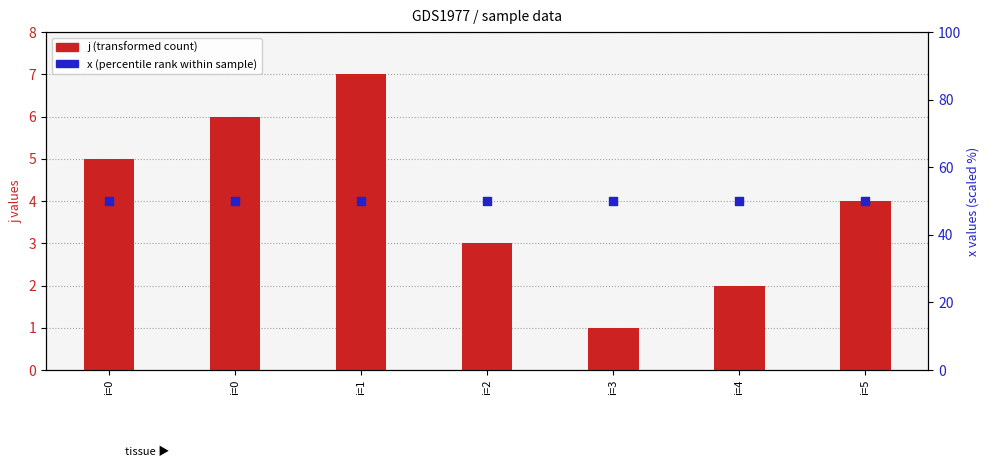

What is the total value across all series at i=1?

57